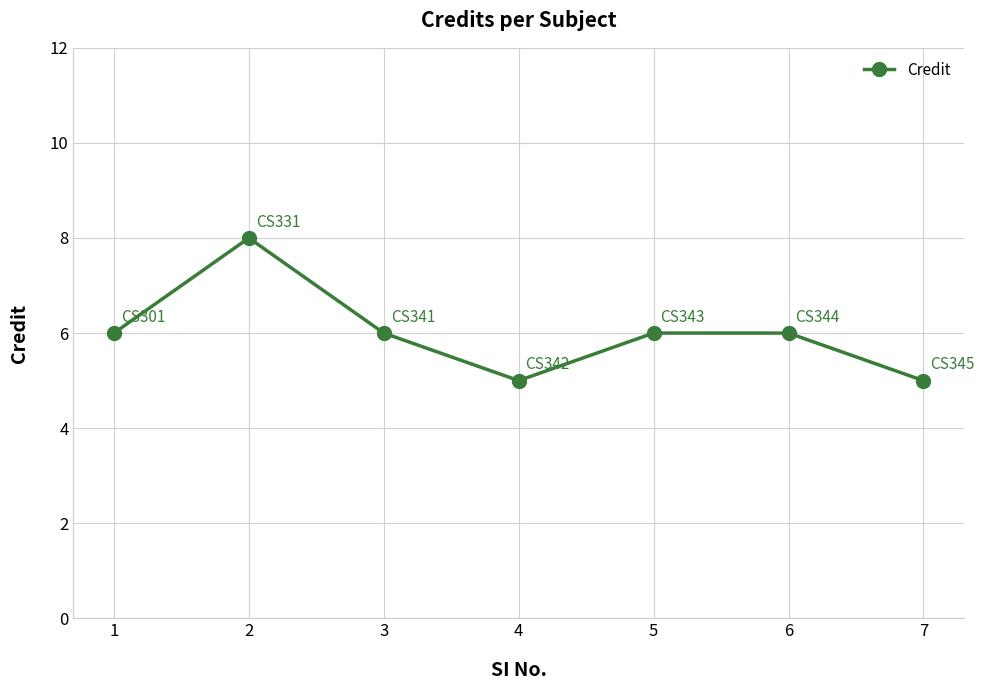

What is the change in value from 2 to 4?

-3